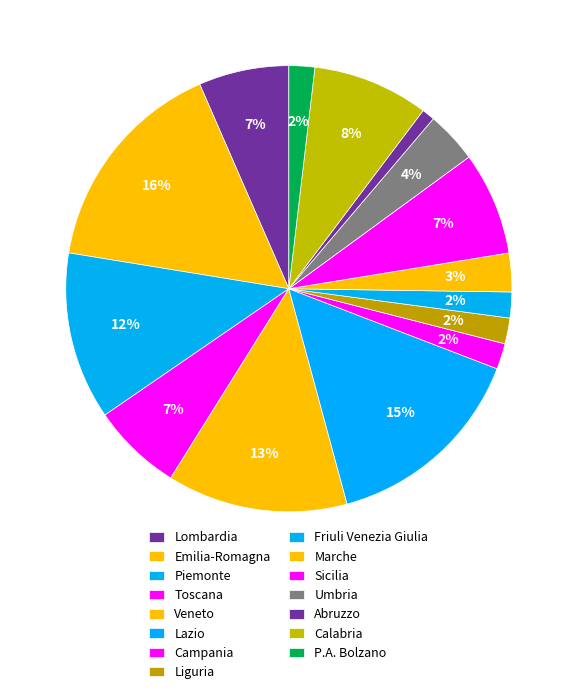

What percentage do Marche and Veneto together represent?

15.9%